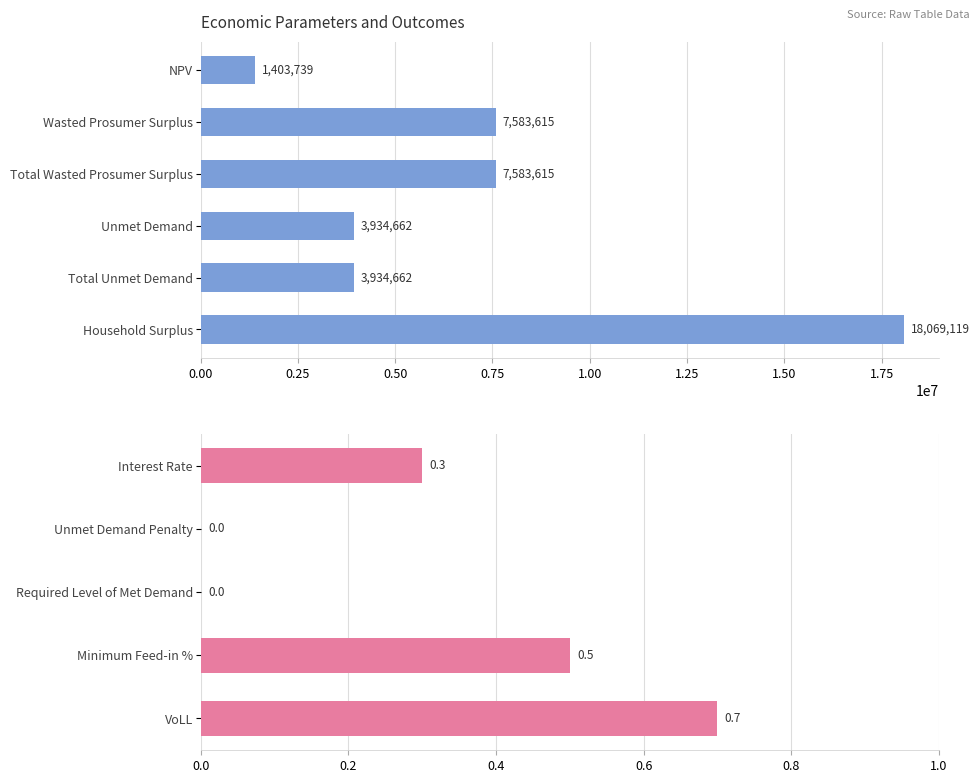

Is it true that the value at VoLL is 0.2?

False